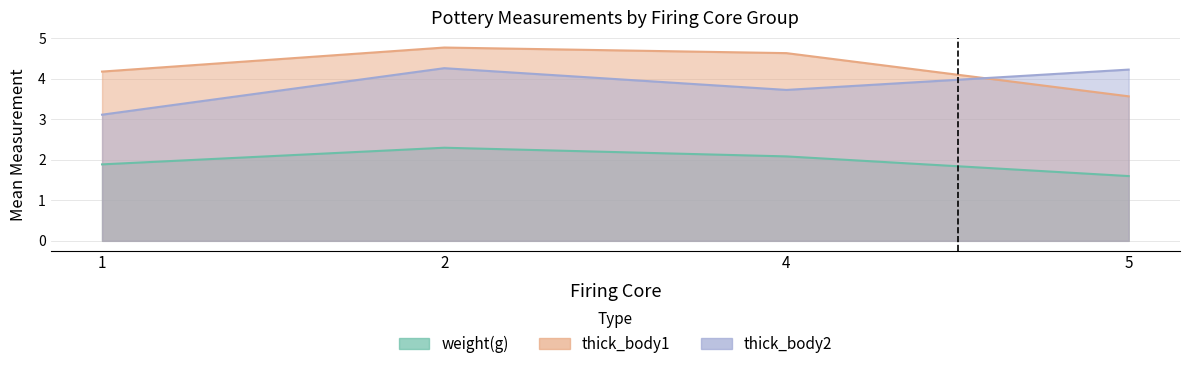

True or false: the data has more than 1 interior local peaks.

True